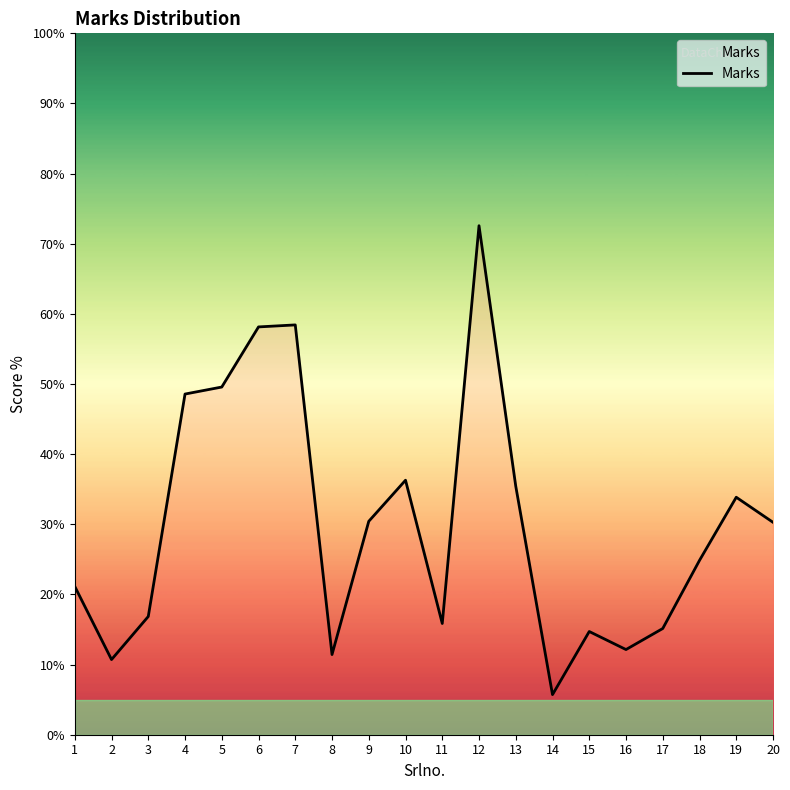

How many interior local peaks (higher than both neighbors) does the data have?

5